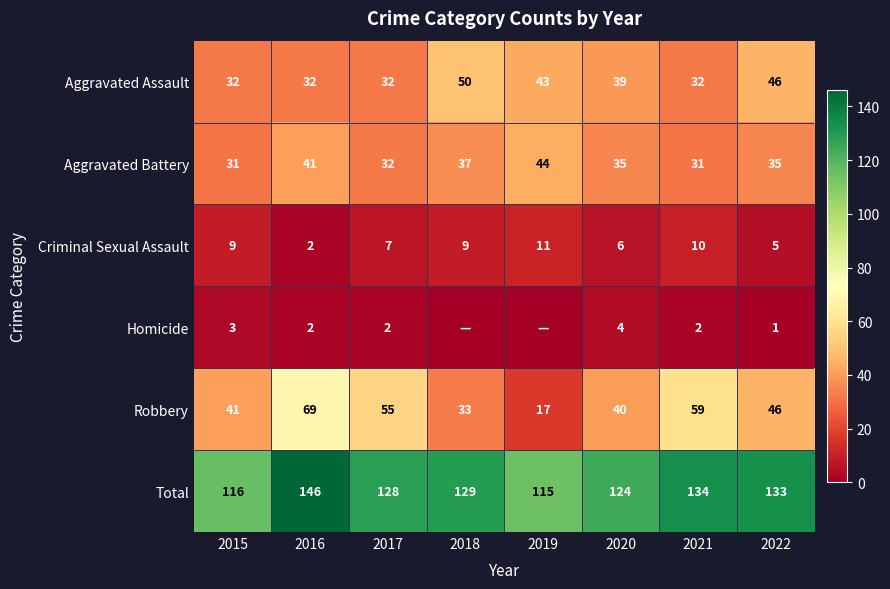

What is the sum of the Total values at 2018 and 2022?

262